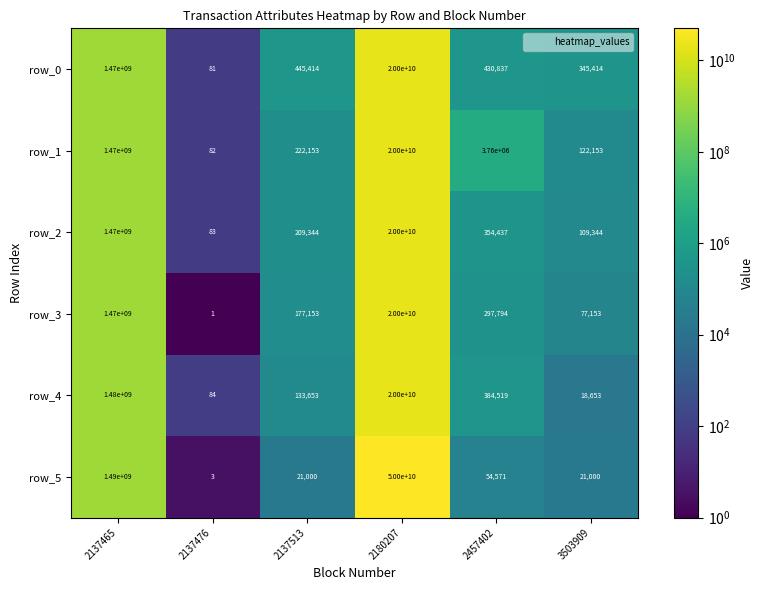

Which label corresponds to the smallest value in the chart?

2137476